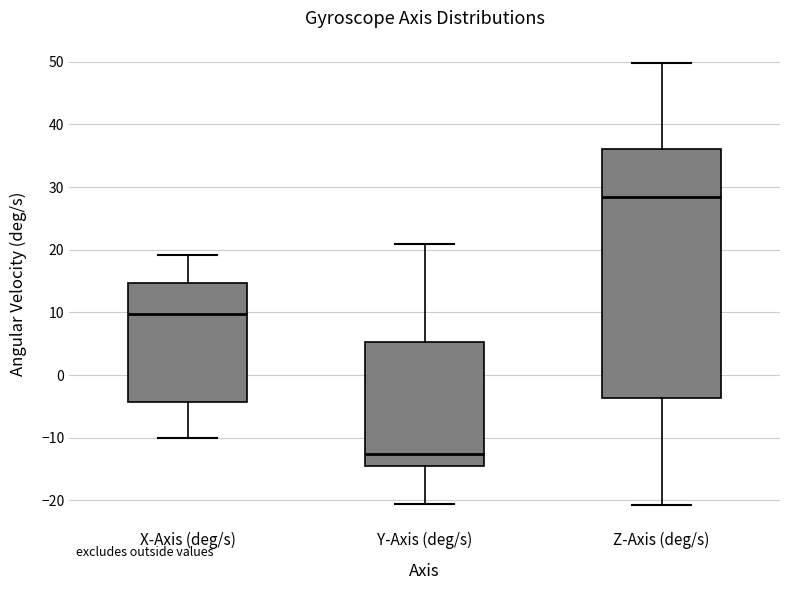

Which box's median line is the highest?

Z-Axis (deg/s)